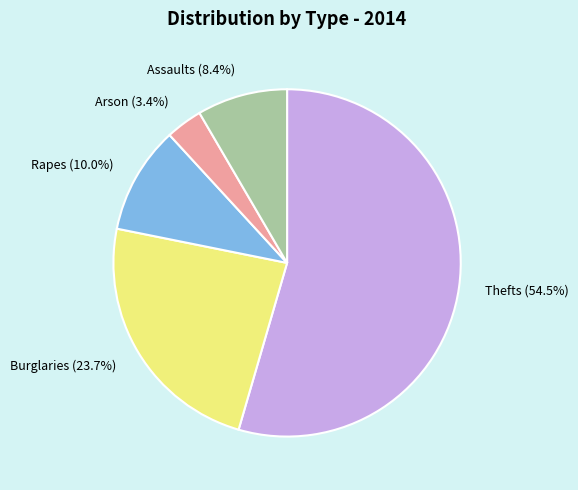

What is the majority slice?

Thefts